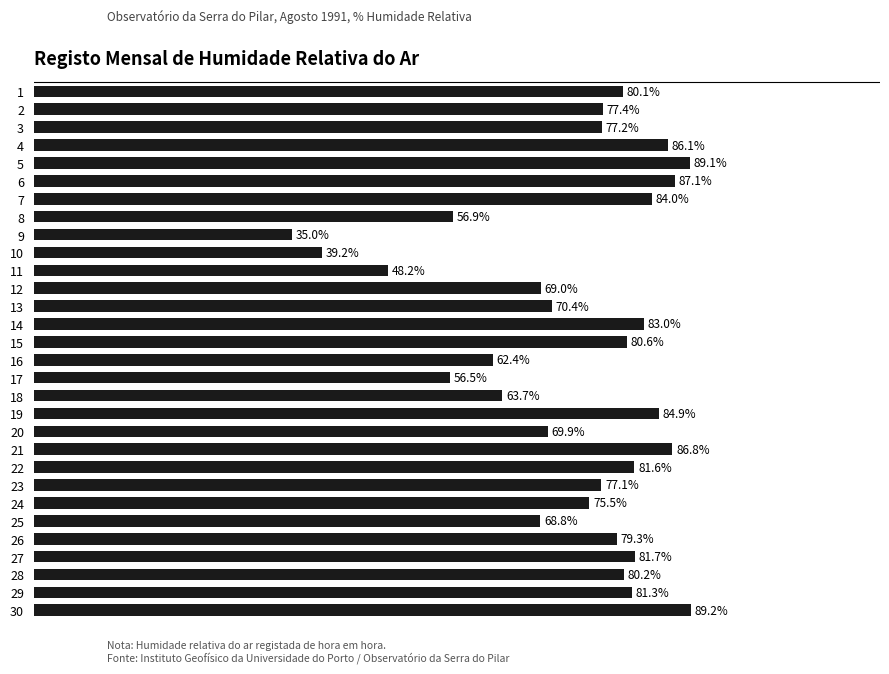

Rank the categories by value from highest to lowest.

30, 5, 6, 21, 4, 19, 7, 14, 27, 22, 29, 15, 28, 1, 26, 2, 3, 23, 24, 13, 20, 12, 25, 18, 16, 8, 17, 11, 10, 9